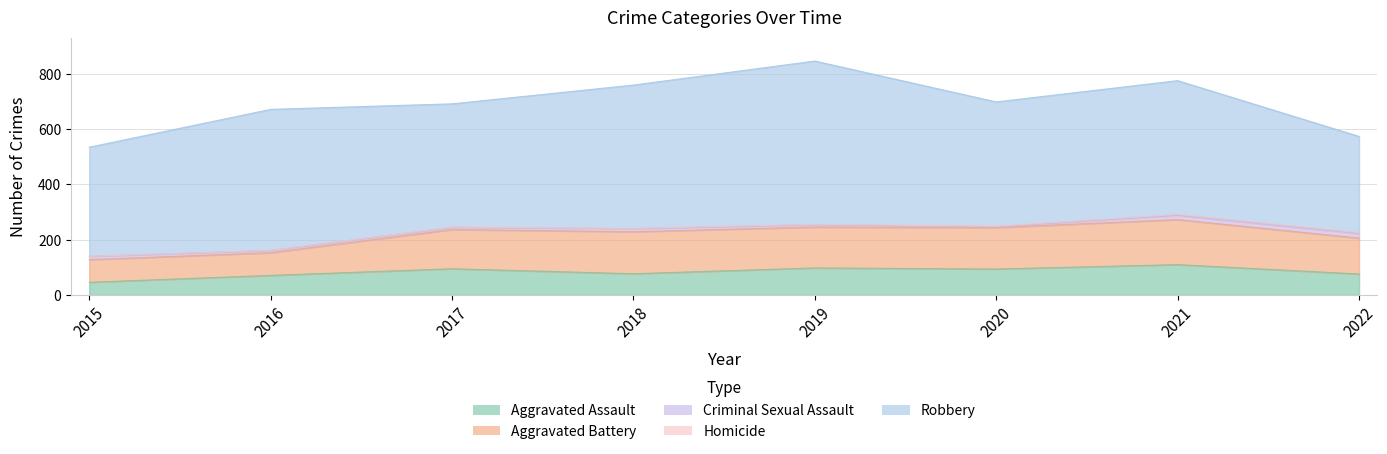

What are all the series names shown in the legend?

Aggravated Assault, Aggravated Battery, Criminal Sexual Assault, Homicide, Robbery